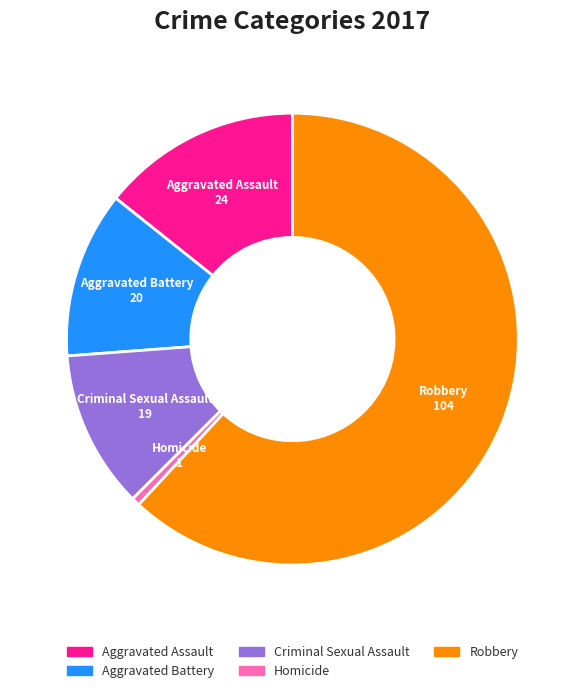

Between Aggravated Battery and Robbery, which is larger?

Robbery